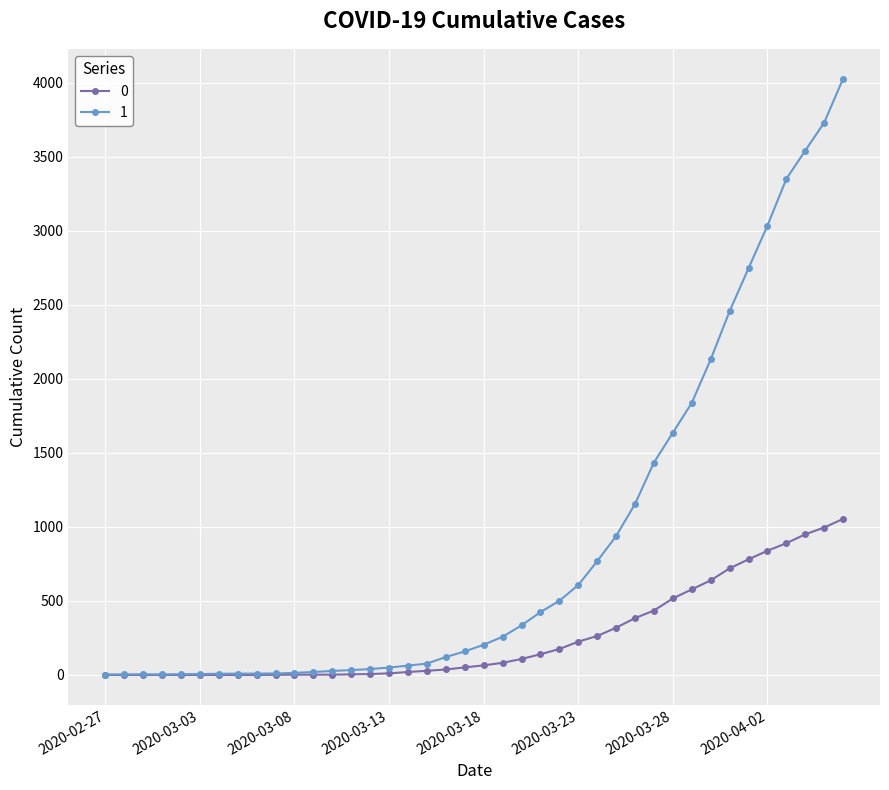

List the series in order of their overall mean, highest first.

1, 0